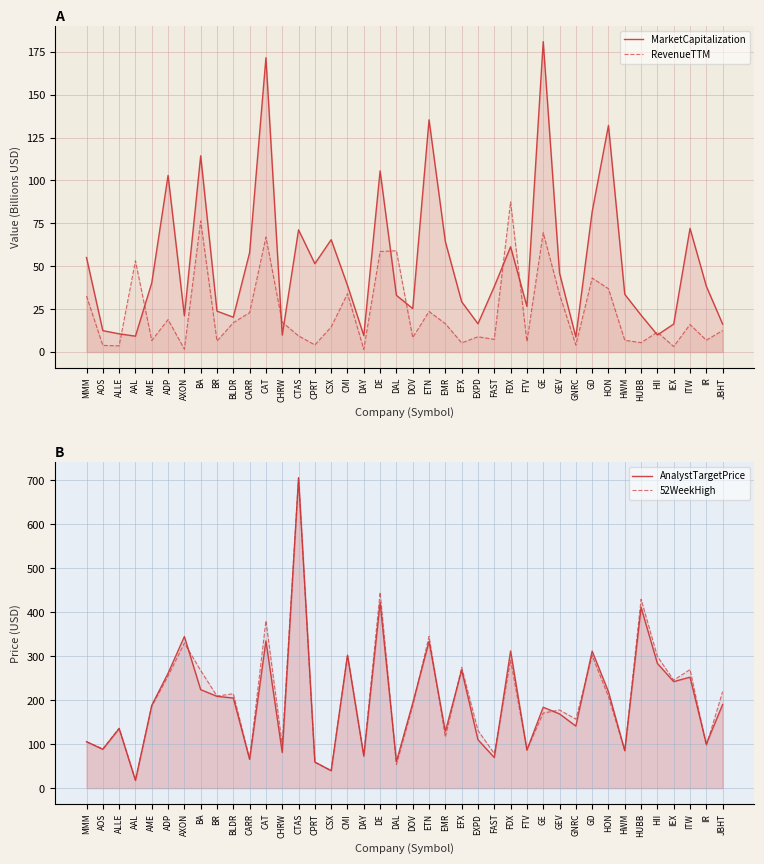

At how many categories does at least one series exceed 249?

14